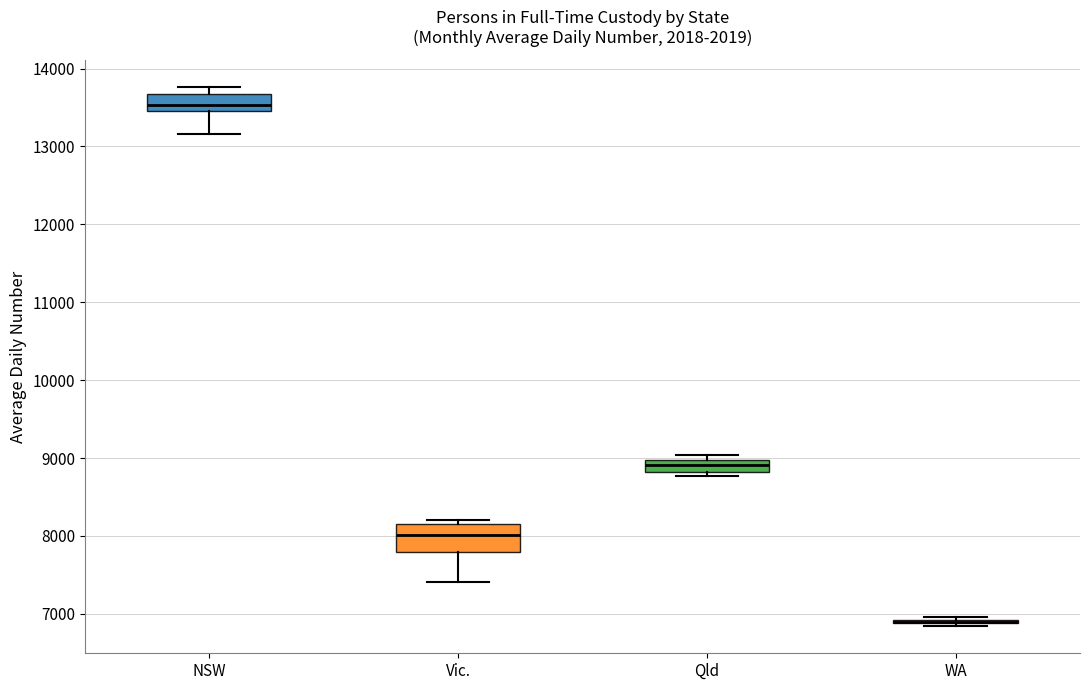

Reading left to right, read every box against the y-axis: the position of its median line, the range the box covers, and the ends of its whiskers. The values are not printed on the chart, so give them approximately, as read against the axis.

NSW: median 13500 (inside the box), box 13500 to 13700, whiskers 13200 to 13800
Vic.: median 8000, box 7800 to 8200, whiskers 7400 to 8200 (just above the box's upper edge)
Qld: median 8900, box 8800 to 9000, whiskers 8800 (just below the box's lower edge) to 9000 (just above the box's upper edge)
WA: box collapsed to a line at 6900, whiskers 6800 to 7000